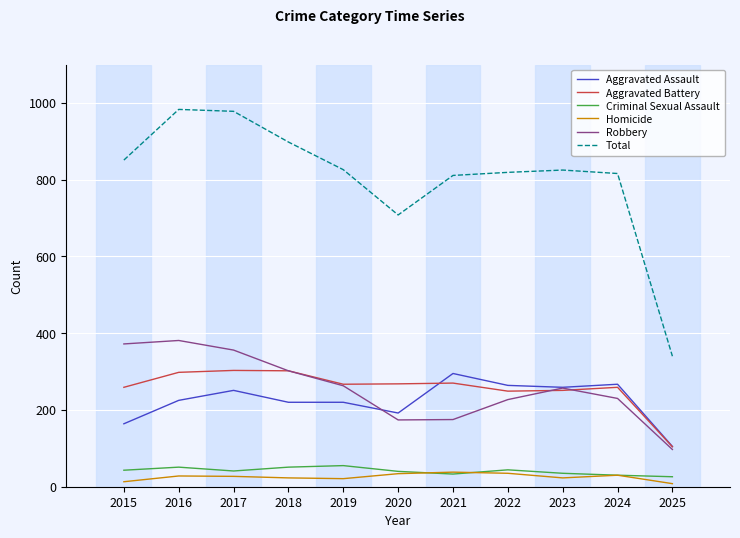

How many values in the Criminal Sexual Assault series are below 41?

5